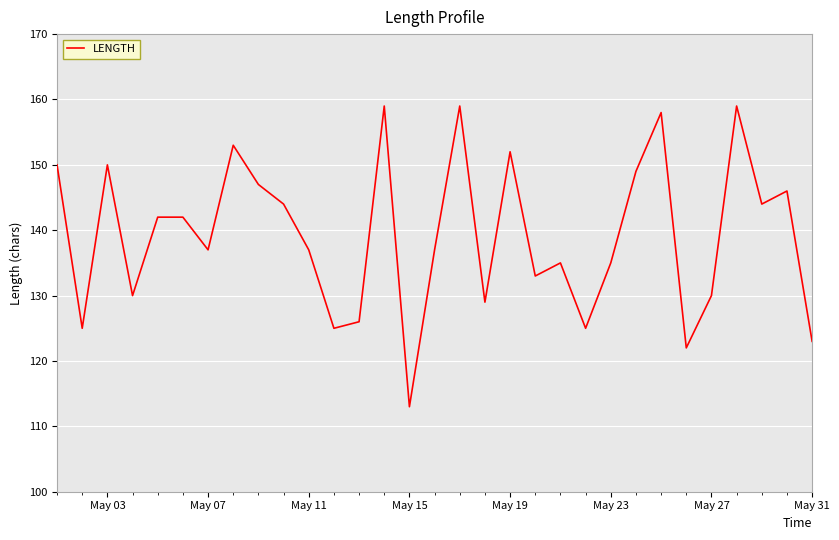

What is the difference between the maximum and minimum values?

46